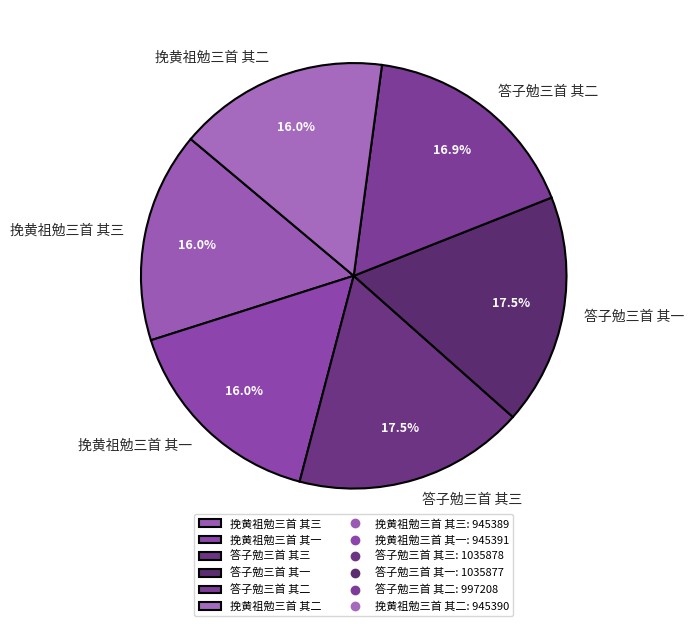

To the nearest percent, what is the average slice percentage?

17%